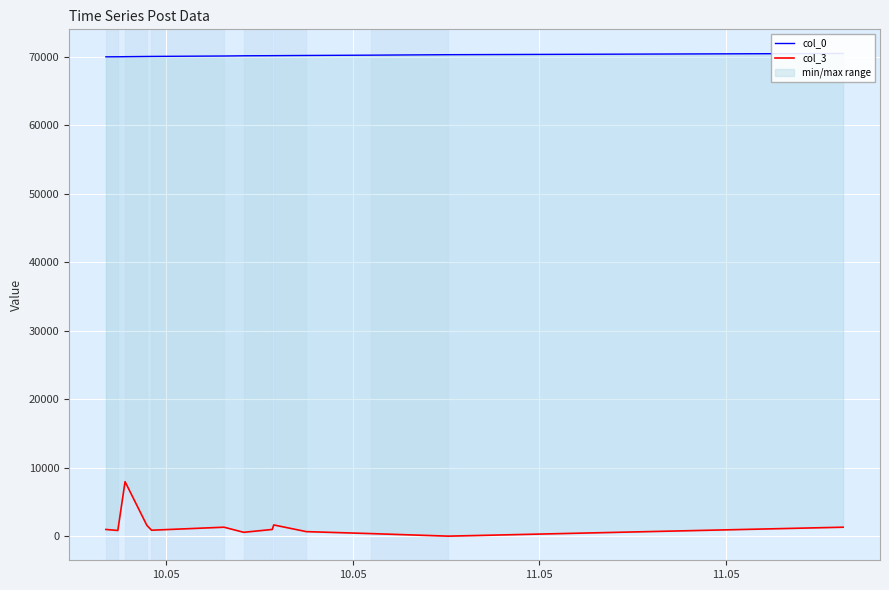

What is the difference between the second highest and minimum values in the col_0 series?

312